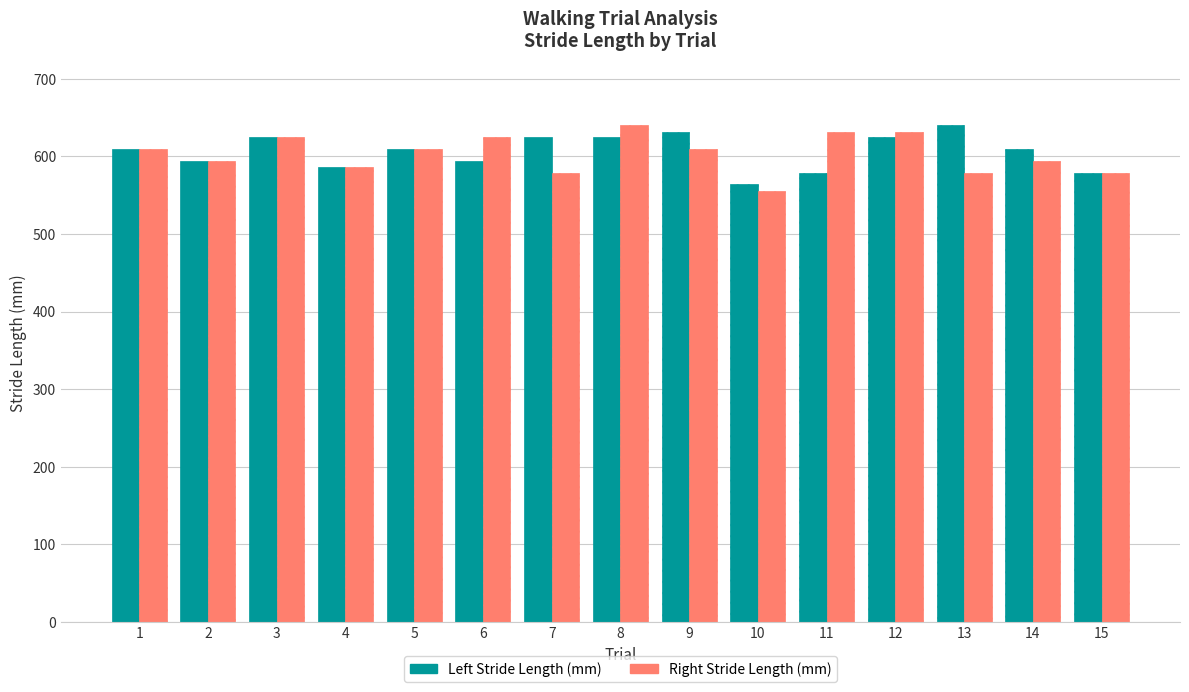

What is the total value across all series at 5?

1220